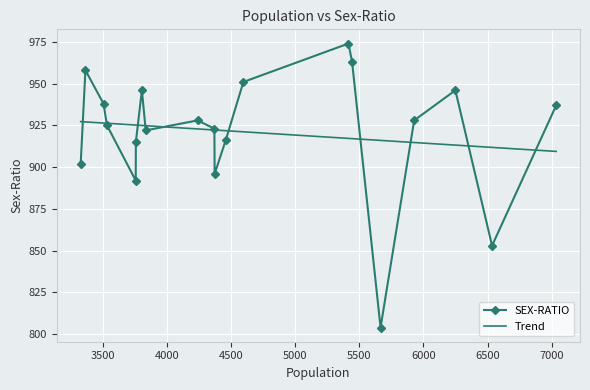

How many interior local valleys (lower than both neighbors) does the data have?

5